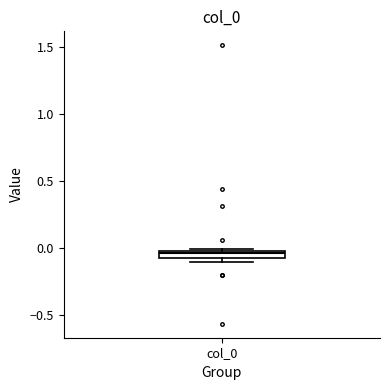

Where is the lower edge of the box for col_0 on the y-axis? The values are not printed on the chart, so give them approximately, as read against the axis.

-0.10